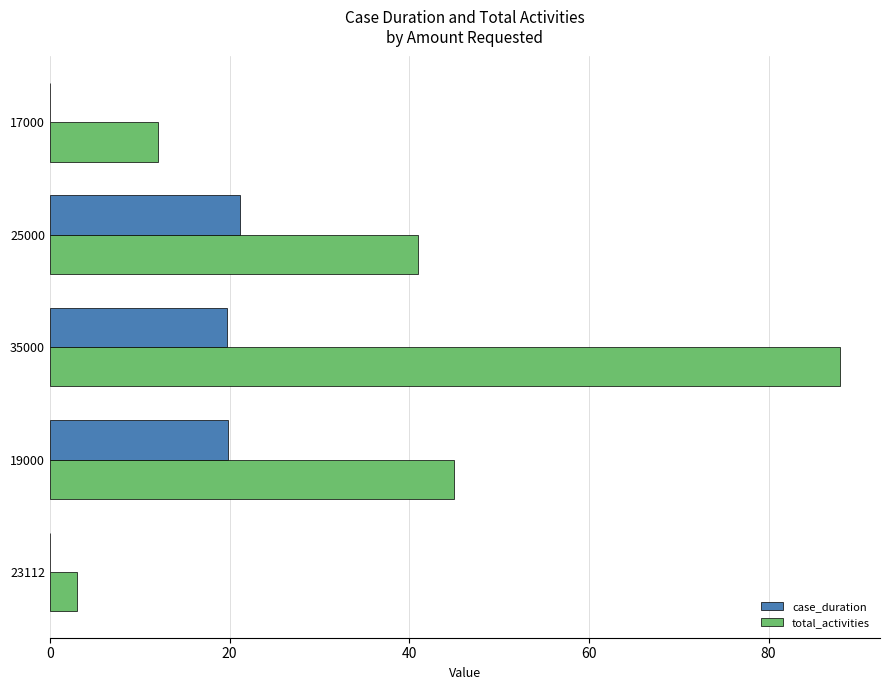

What is the sum of the total_activities values at 19000 and 35000?

133.0